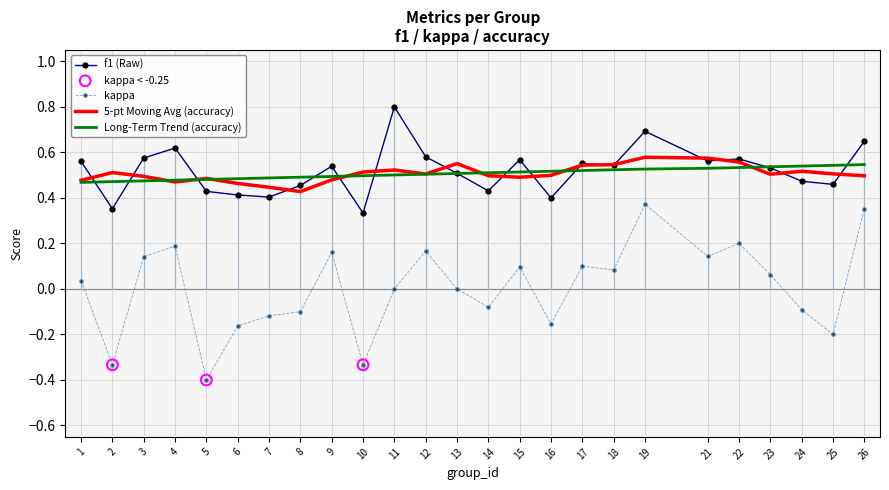

What is the total value across all series at 9?

1.7